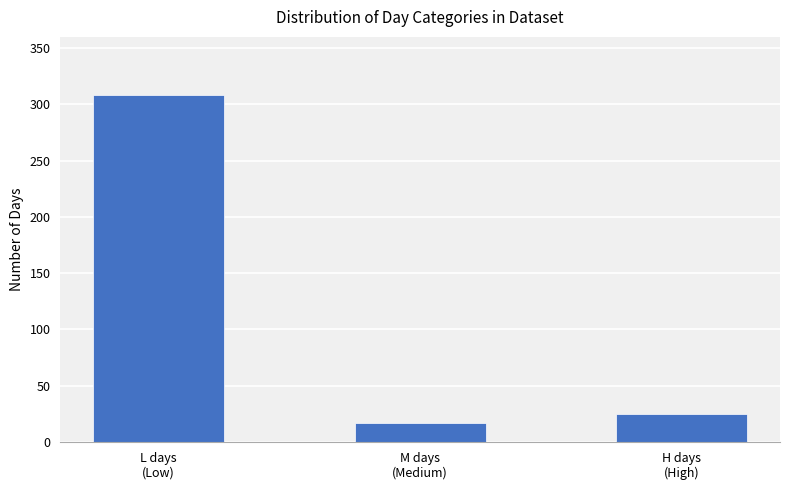

How many categories are shown in the chart?

3